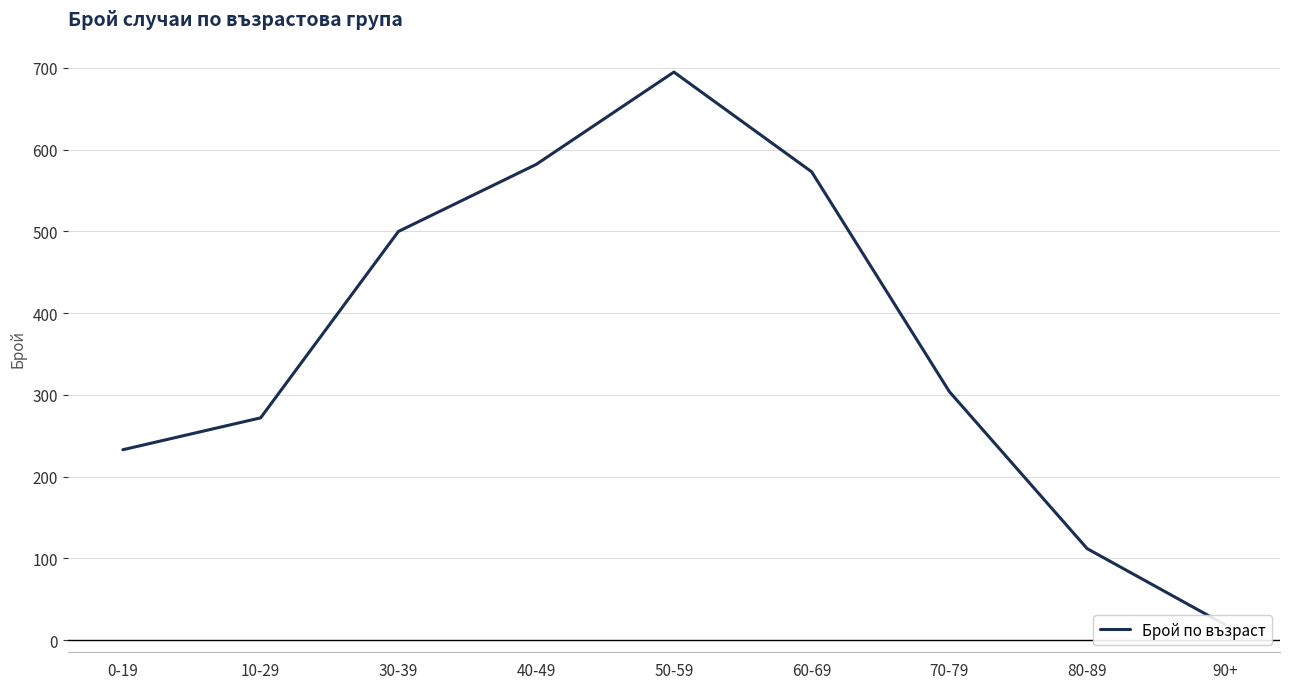

Reading left to right, transcribe all the data shown in this chart.

233	272	500	582	695	573	304	112	19